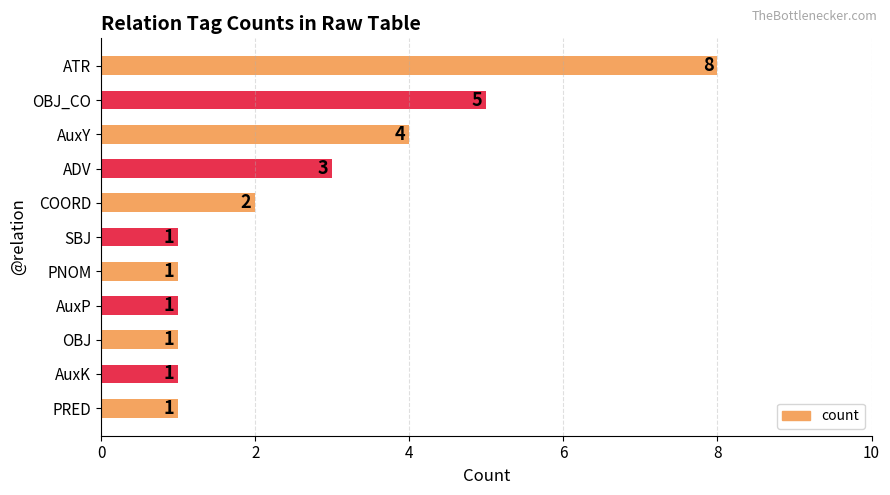

The value at OBJ is 1. True or false?

True